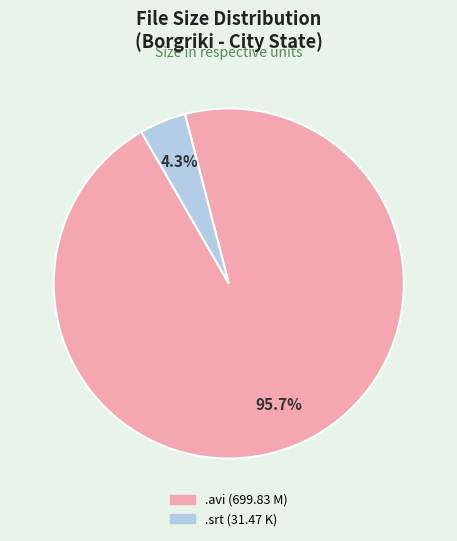

How many segments does this pie chart have?

2